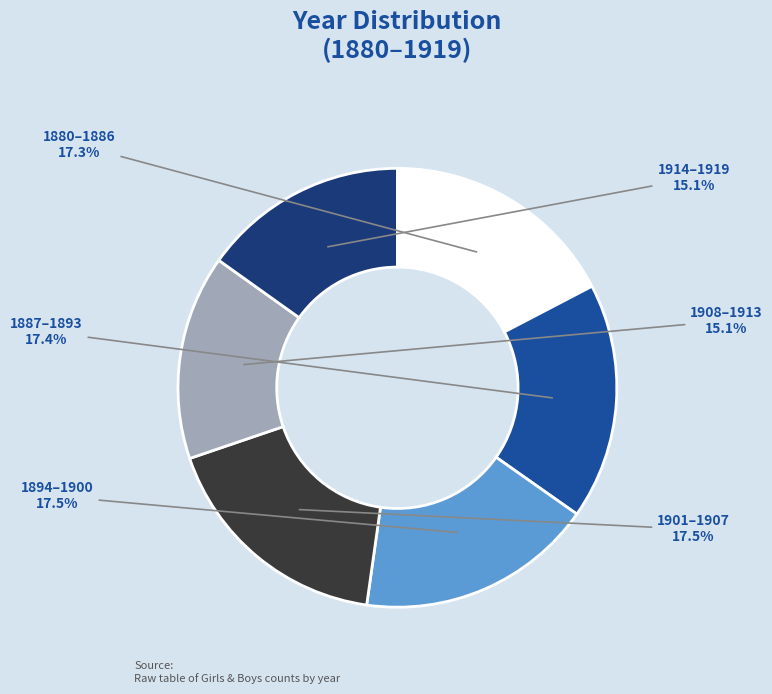

Does any single category account for the majority?

No